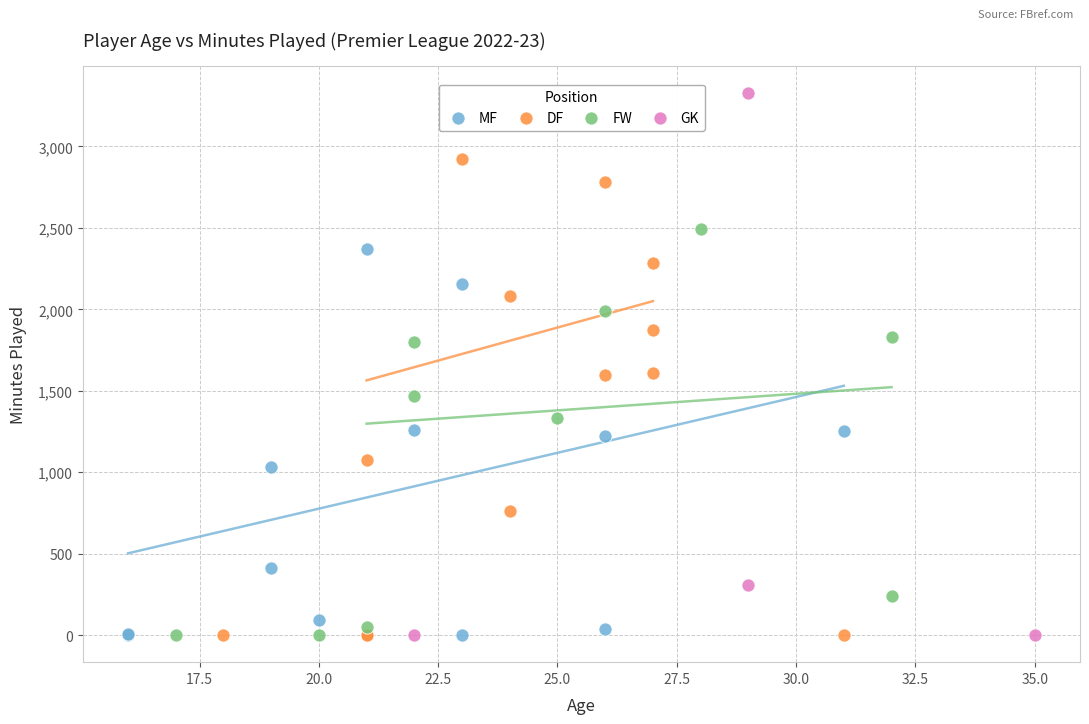

Which series contains the highest Y value?

GK